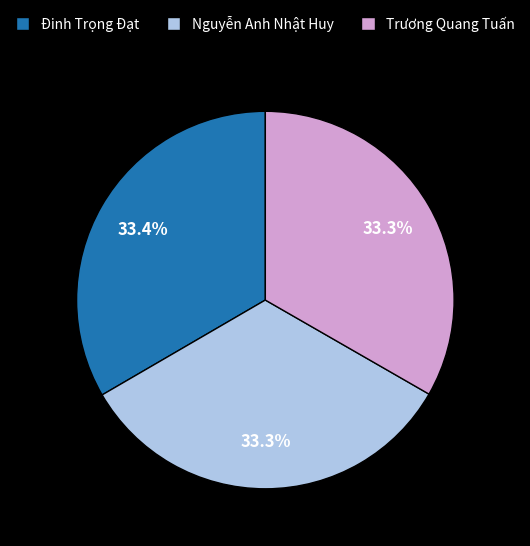

Approximately how many times larger is the value at Đinh Trọng Đạt compared to Nguyễn Anh Nhật Huy?

1.0